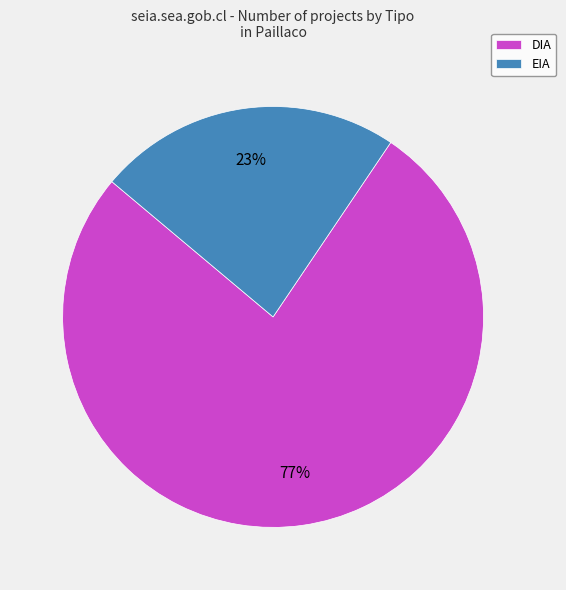

How many segments does this pie chart have?

2